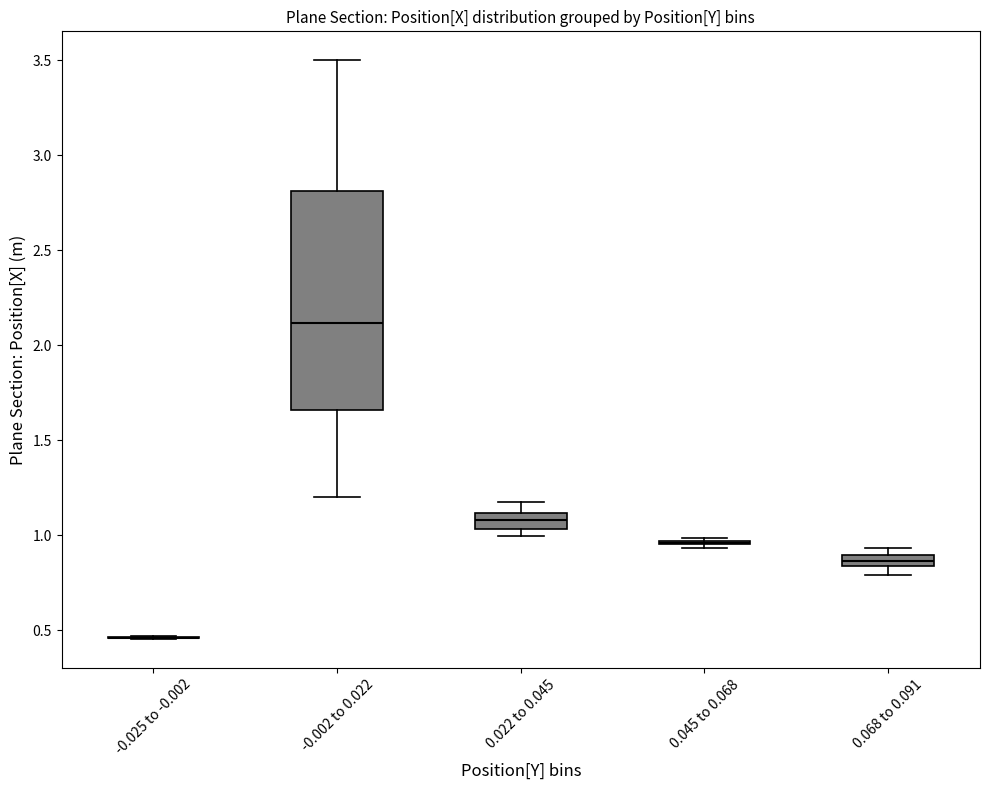

Comparing the boxes themselves (not the whiskers), which one is the tallest?

-0.002 to 0.022